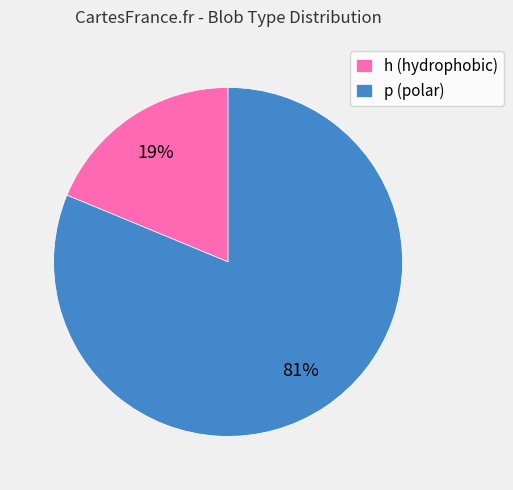

Which has a higher value, p (polar) or h (hydrophobic)?

p (polar)